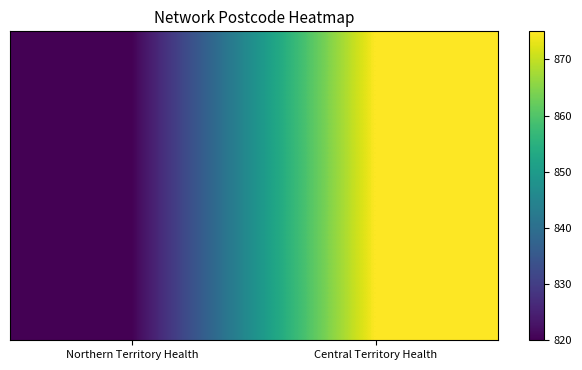

What is the minimum value shown in the chart?

820